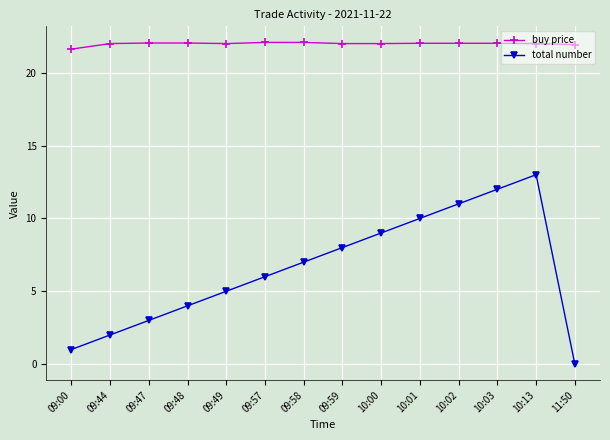

What is the approximate value of total number at 09:48?

4.0